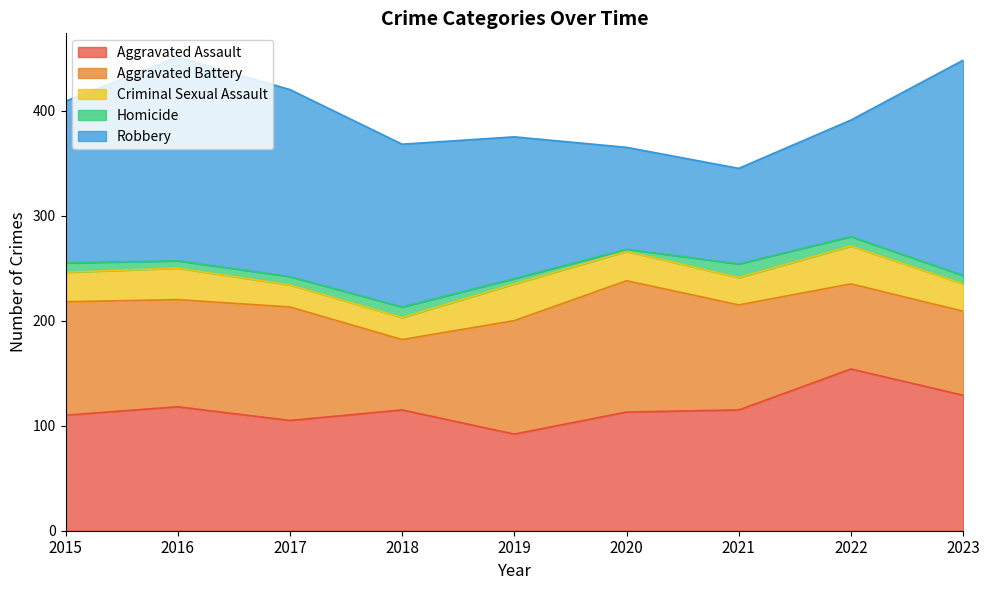

True or false: Criminal Sexual Assault has a value of 50 at 2015.

False